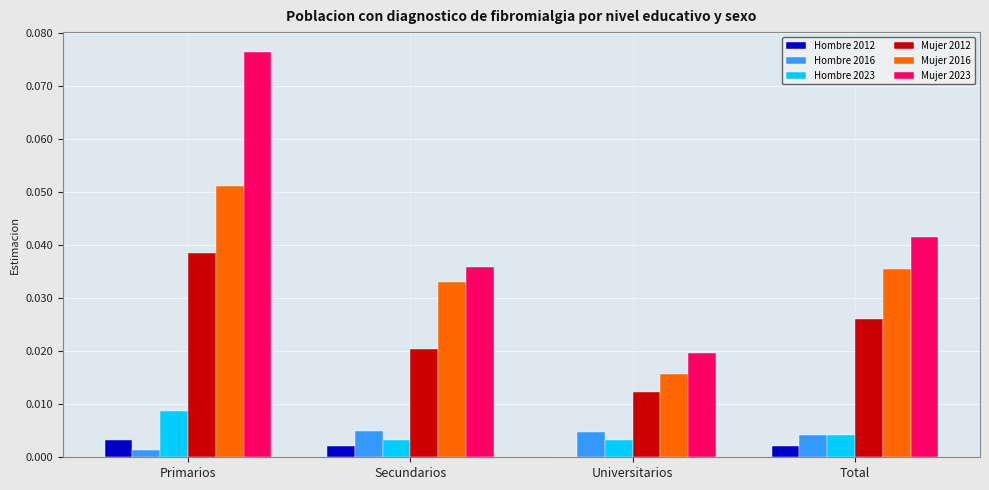

Which category has the highest value in the Hombre 2023 series?

Primarios